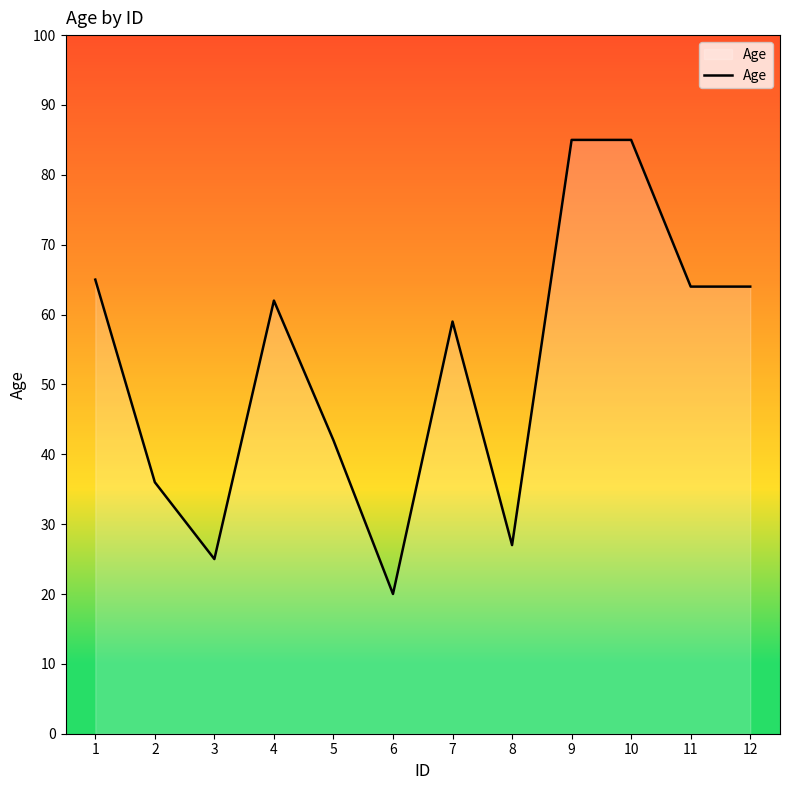

What is the sum of all values?

634